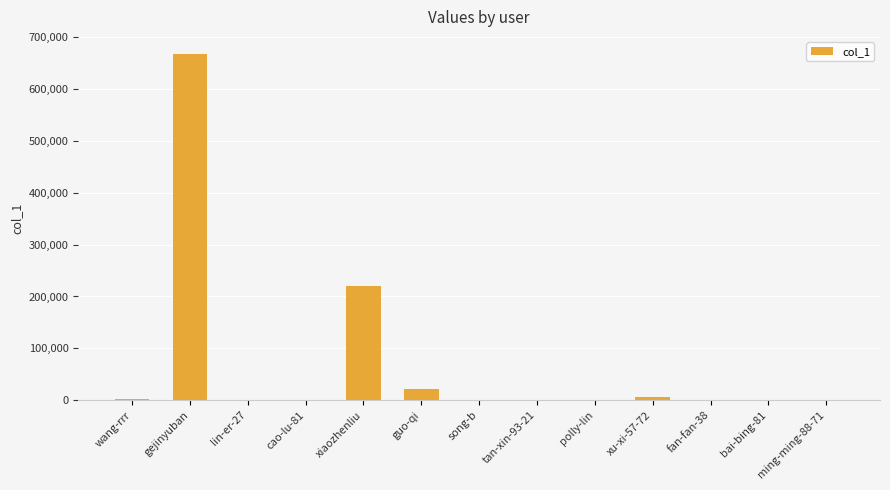

Is it true that the value at lin-er-27 is 151?

True